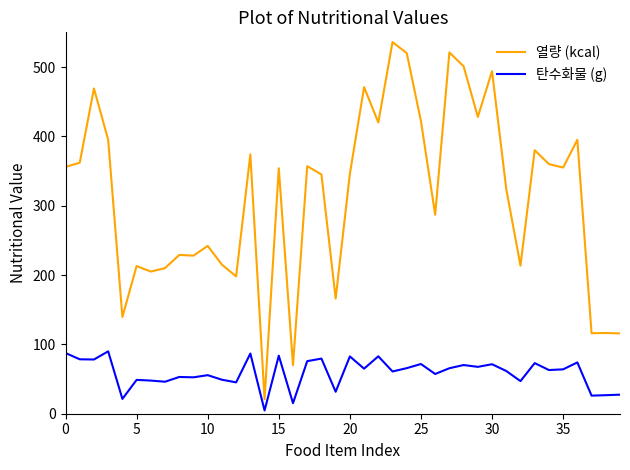

At how many categories does at least one series exceed 485?

5